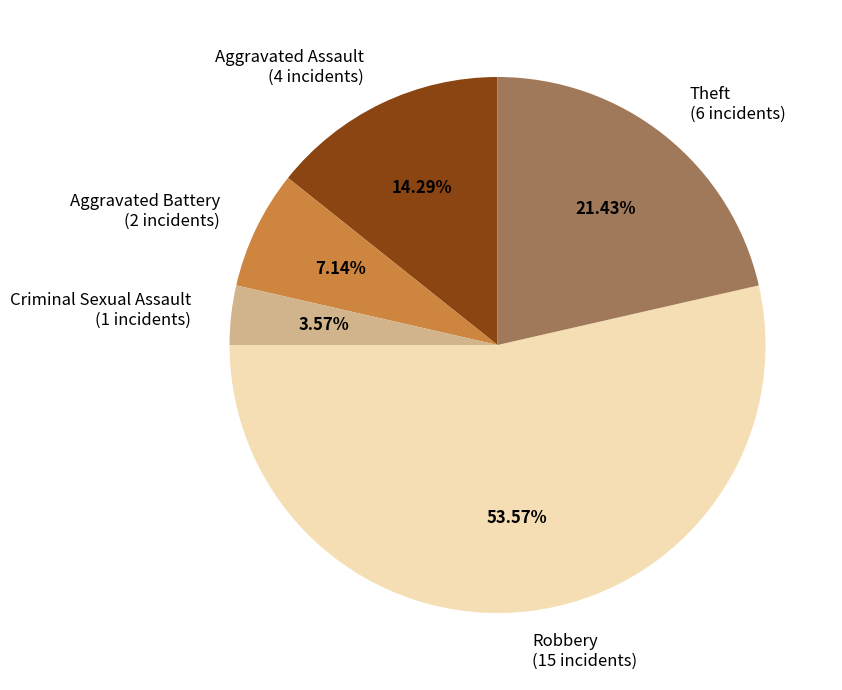

What percentage do Aggravated Battery and Theft together represent?

28.6%